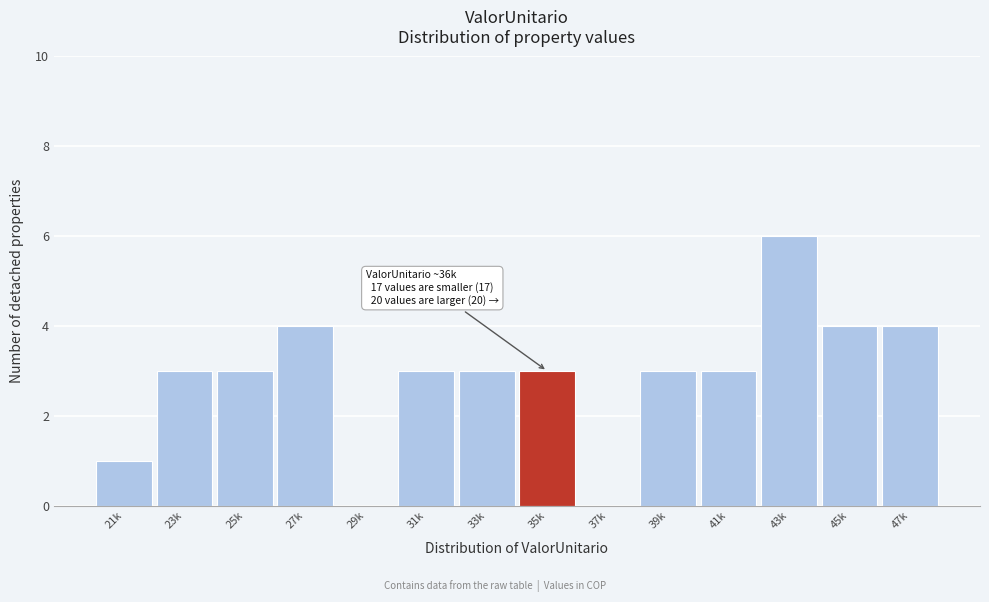

Reading right to left, what are all the values shown in this chart?

47k=4	45k=4	43k=6	41k=3	39k=3	37k=0	35k=3	33k=3	31k=3	29k=0	27k=4	25k=3	23k=3	21k=1